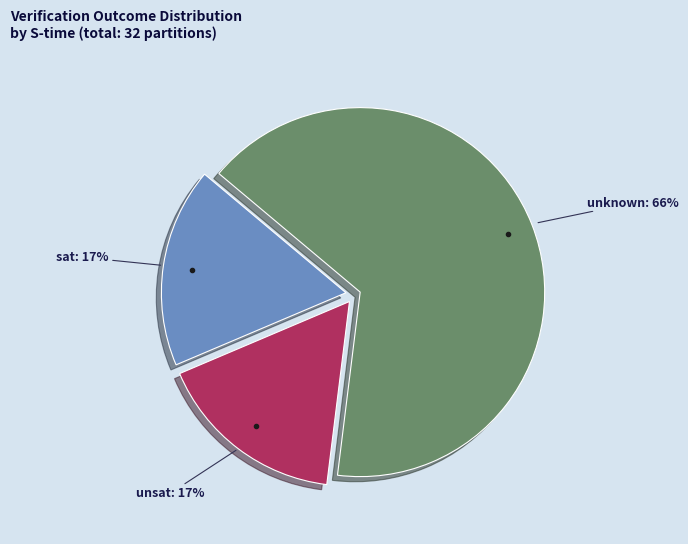

To the nearest percent, what is the average slice percentage?

33%